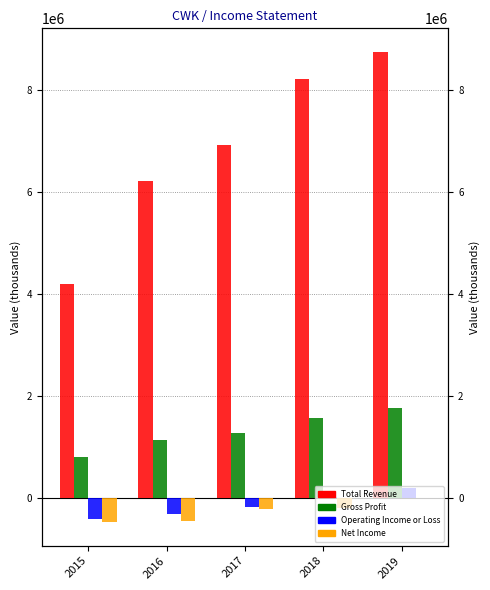

What are all the series names shown in the legend?

Total Revenue, Gross Profit, Operating Income or Loss, Net Income